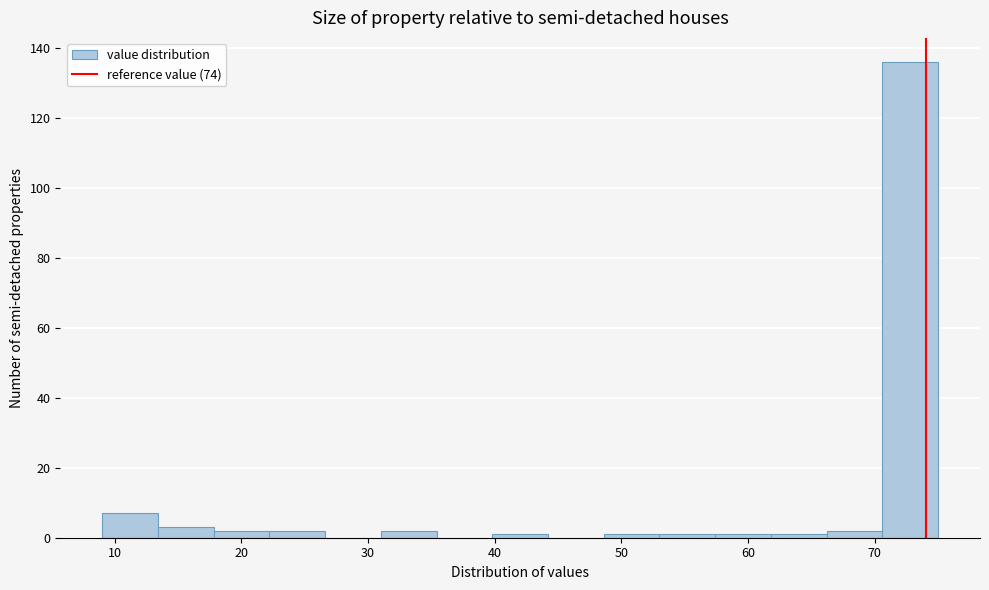

Which range on the x-axis has the tallest bar?

70.6 to 75.0